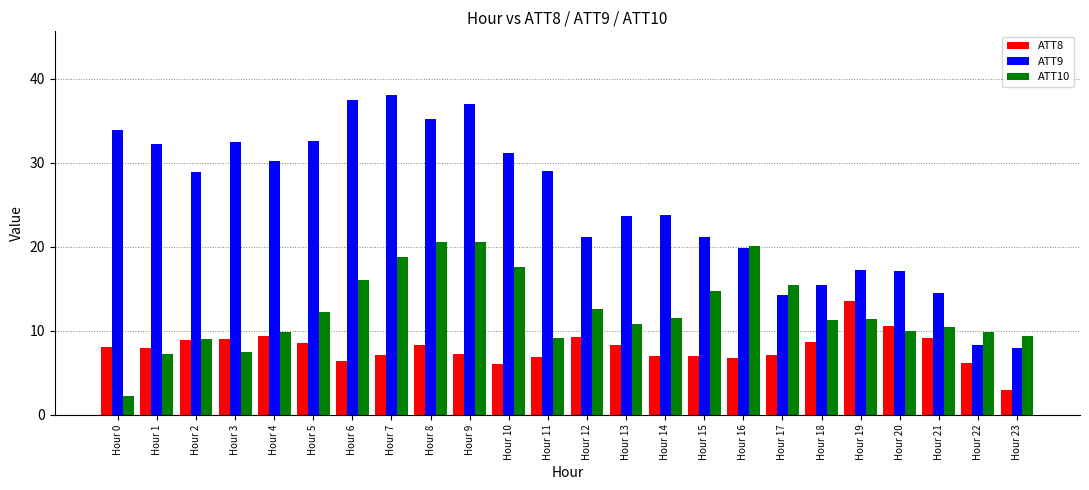

Which category has the lowest value in the ATT9 series?

Hour 23